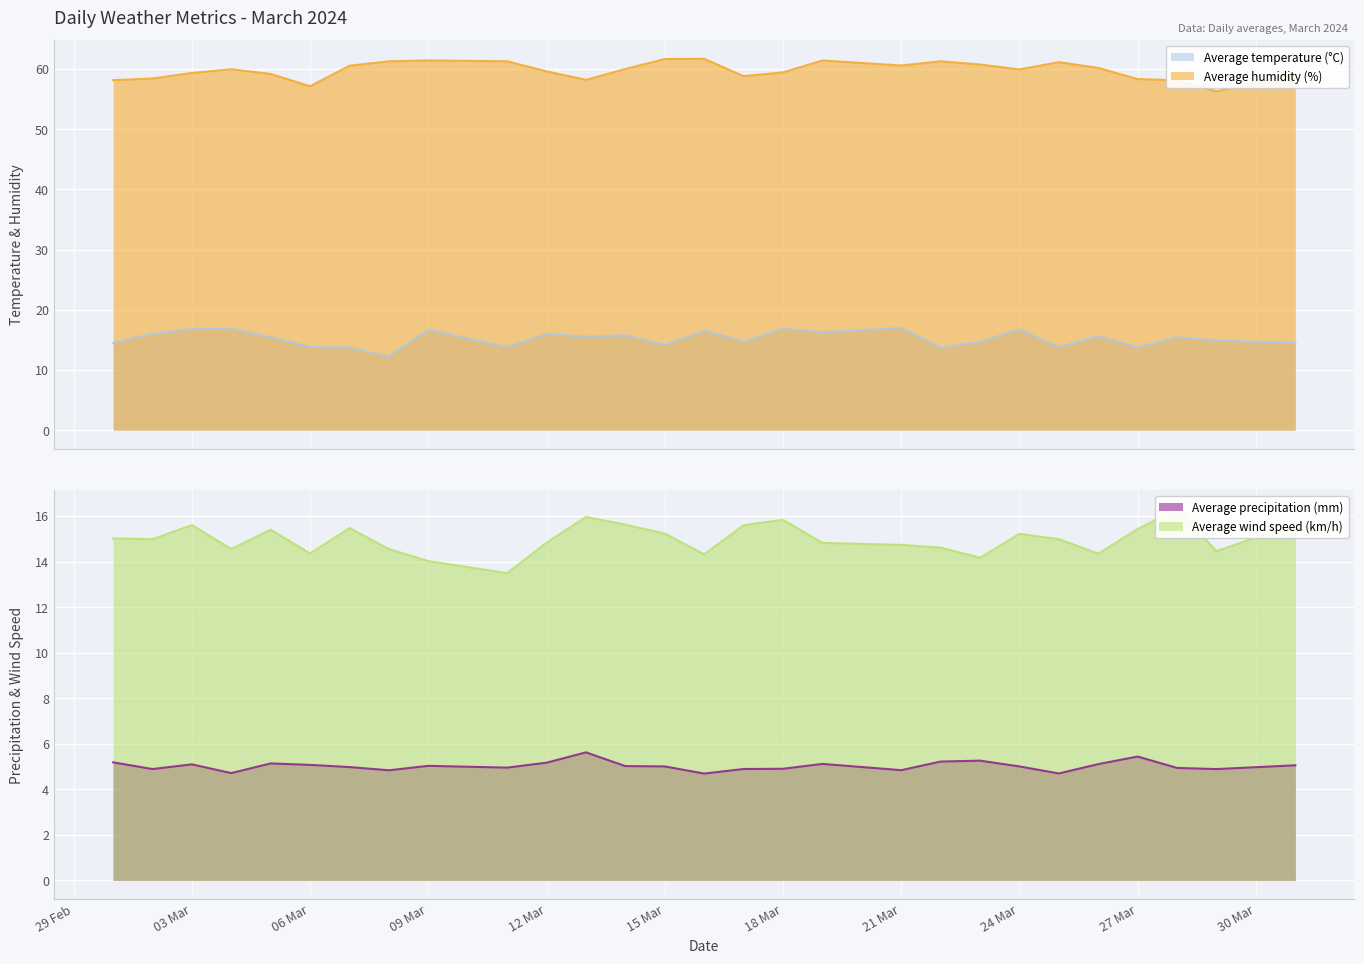

The value of Average precipitation (mm) at 2024-03-01 is 5.2. True or false?

True